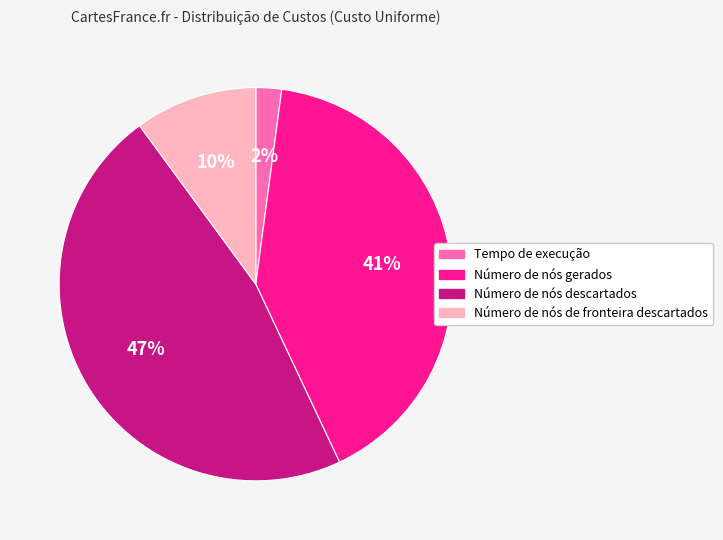

Combined, do Tempo de execução and Número de nós gerados account for over 50%?

No